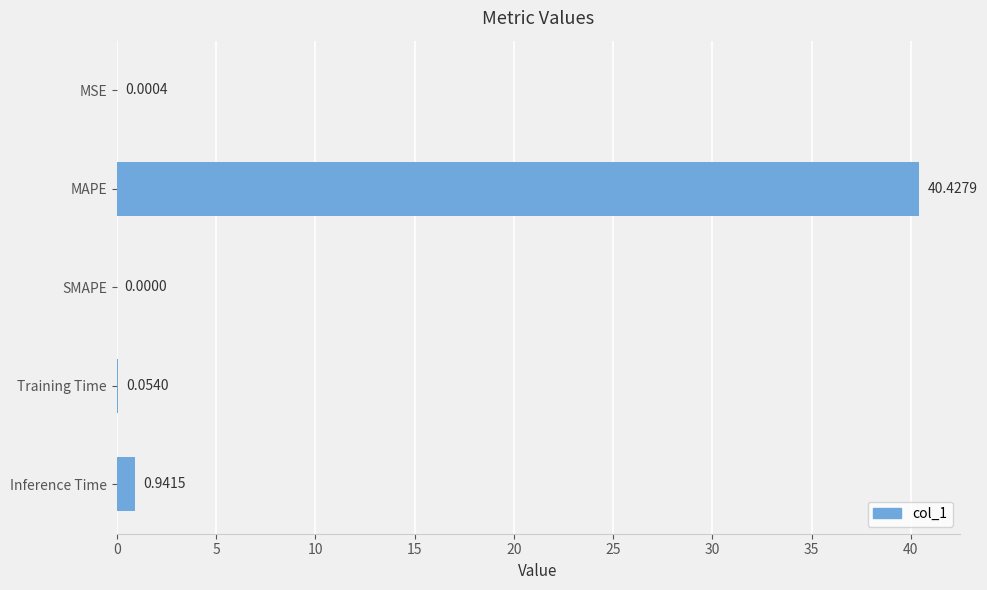

What is the sum of all values?

41.4